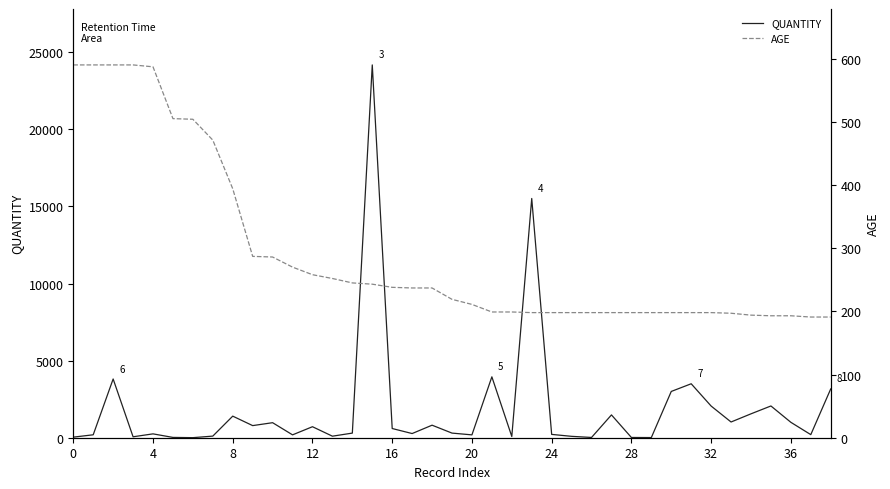

Does the chart have visible grid lines?

No